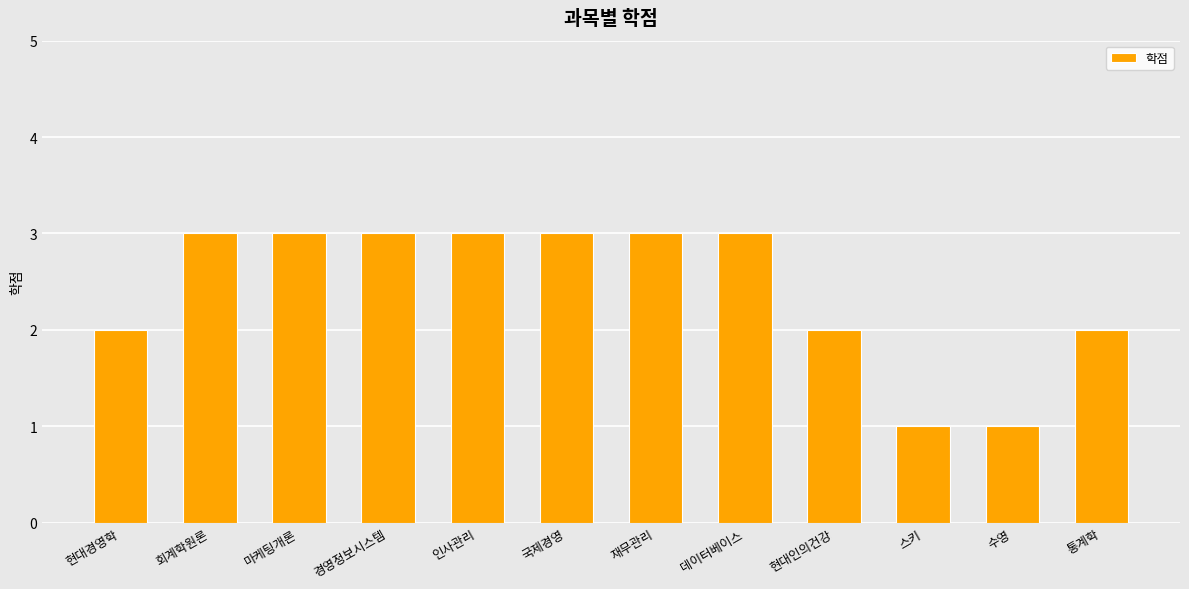

Is it true that the value at 데이터베이스 is 3?

True